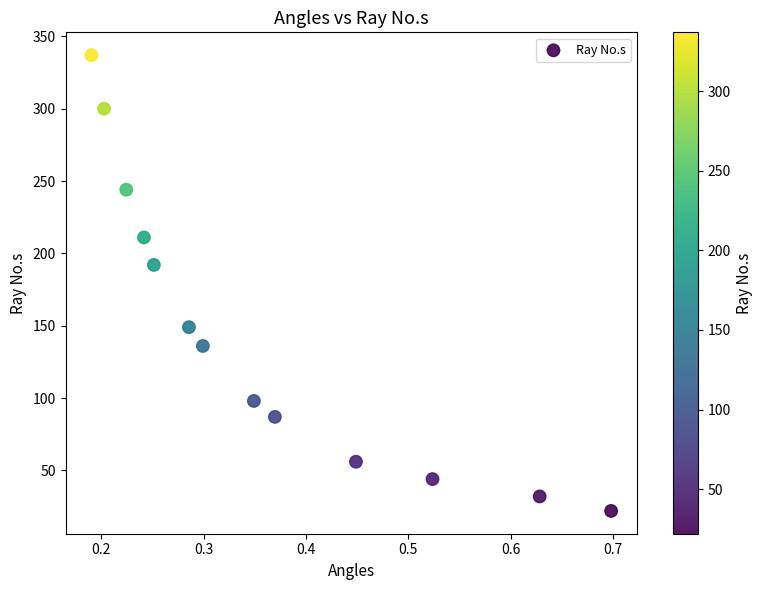

What Y value in the scatter plot is closest to 179?

192